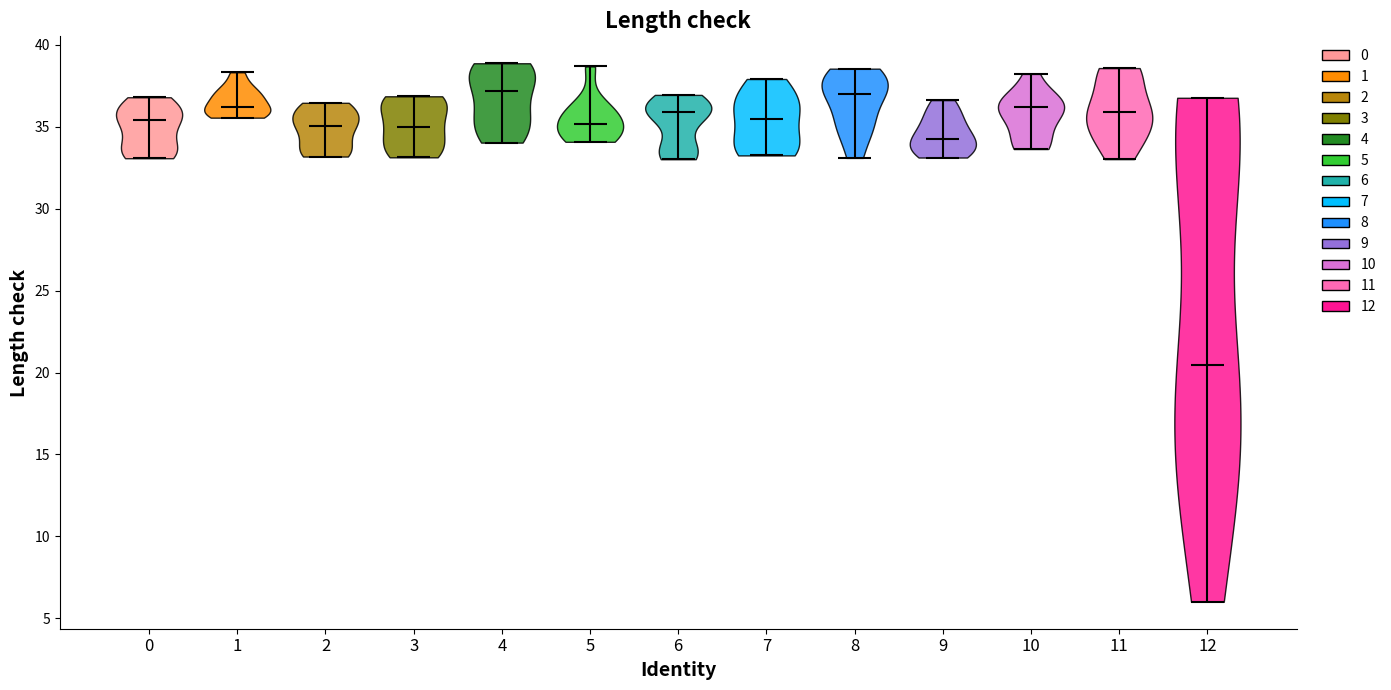

Reading left to right, read every violin against the y-axis: where its median line is, and the lowest and highest points it reaches. The values are not printed on the chart, so give them approximately, as read against the axis.

0: median line 35.5, lowest point 33.0, highest point 37.0
1: median line 36.0, lowest point 35.5, highest point 38.5
2: median line 35.0, lowest point 33.0, highest point 36.5
3: median line 35.0, lowest point 33.0, highest point 37.0
4: median line 37.0, lowest point 34.0, highest point 39.0
5: median line 35.0, lowest point 34.0, highest point 38.5
6: median line 36.0, lowest point 33.0, highest point 37.0
7: median line 35.5, lowest point 33.5, highest point 38.0
8: median line 37.0, lowest point 33.0, highest point 38.5
9: median line 34.5, lowest point 33.0, highest point 36.5
10: median line 36.0, lowest point 33.5, highest point 38.0
11: median line 36.0, lowest point 33.0, highest point 38.5
12: median line 20.5, lowest point 6.0, highest point 37.0